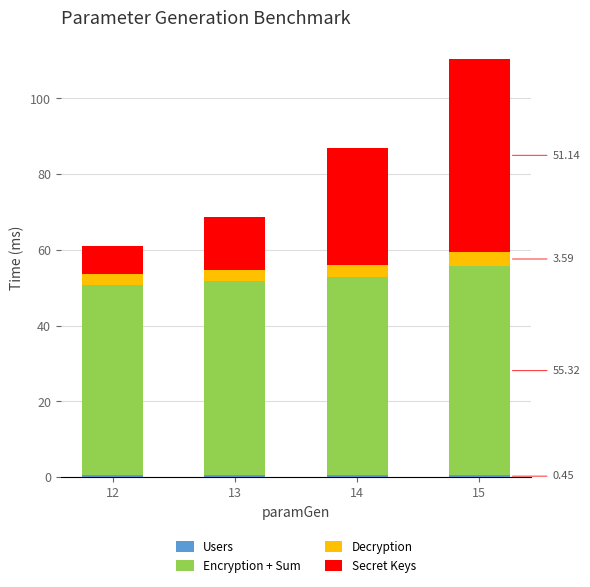

Count the number of data series in this chart.

4